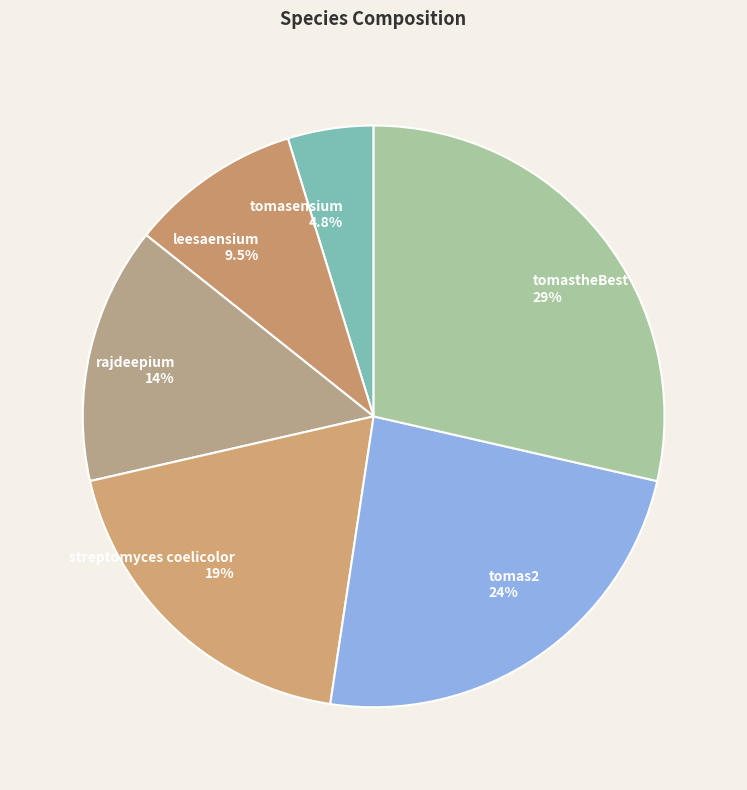

To the nearest percent, what is the difference between the tomasensium and tomas2 slice percentages?

19%